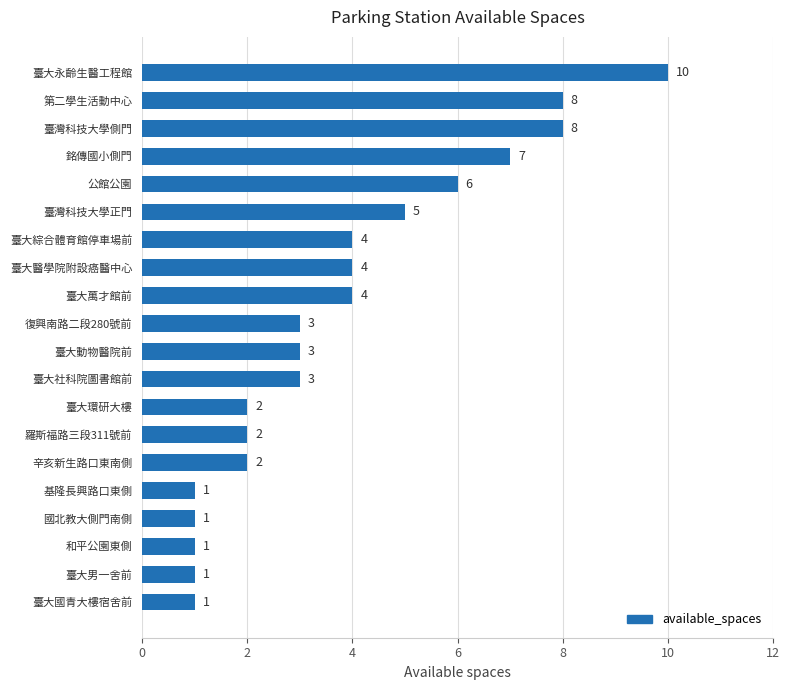

Reading bottom to top, what are all the values shown in this chart?

1	1	1	1	1	2	2	2	3	3	3	4	4	4	5	6	7	8	8	10